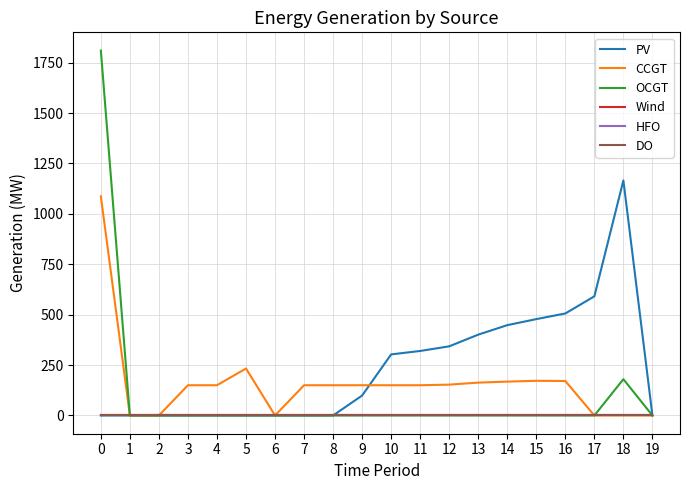

Does the chart display data point markers on the line(s)?

No